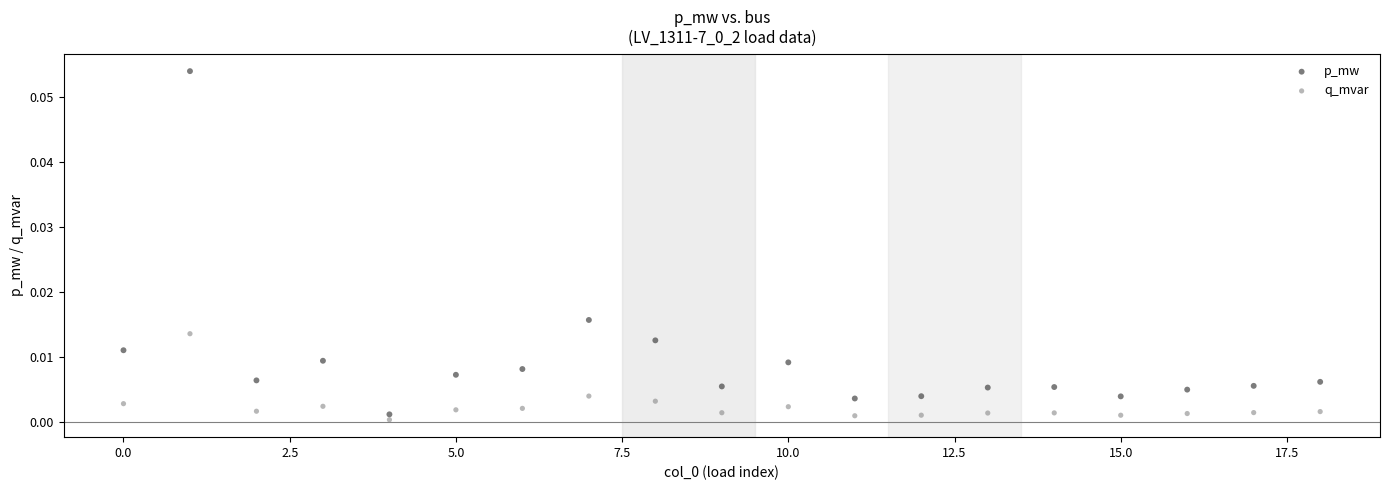

Which series contains the highest Y value?

p_mw